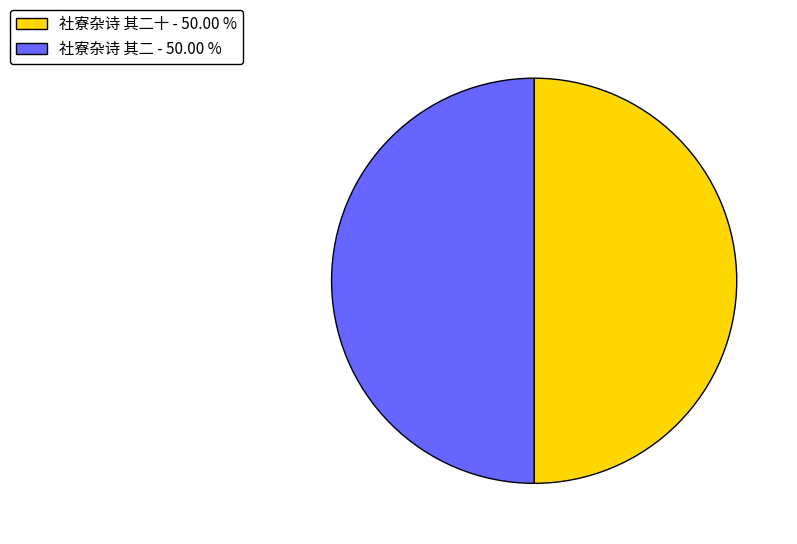

What is the ratio of the value at 社寮杂诗 其二十 - 50.00 % to the value at 社寮杂诗 其二 - 50.00 %?

1.0